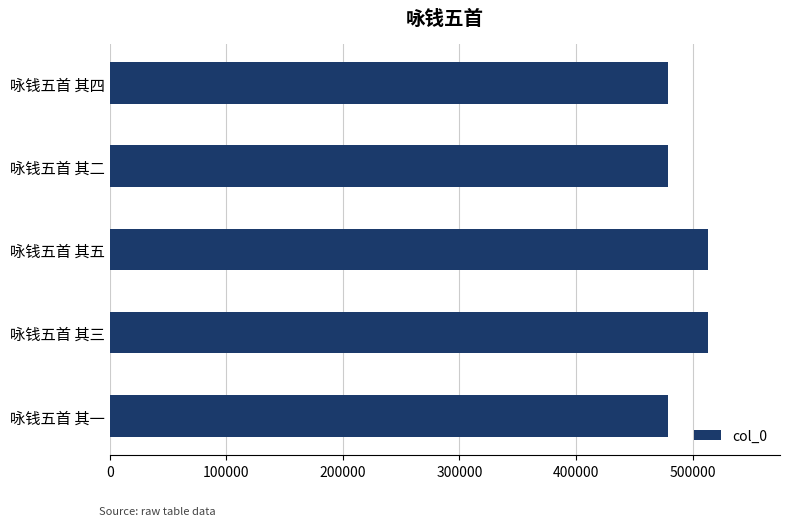

What is the greatest value displayed?

513308